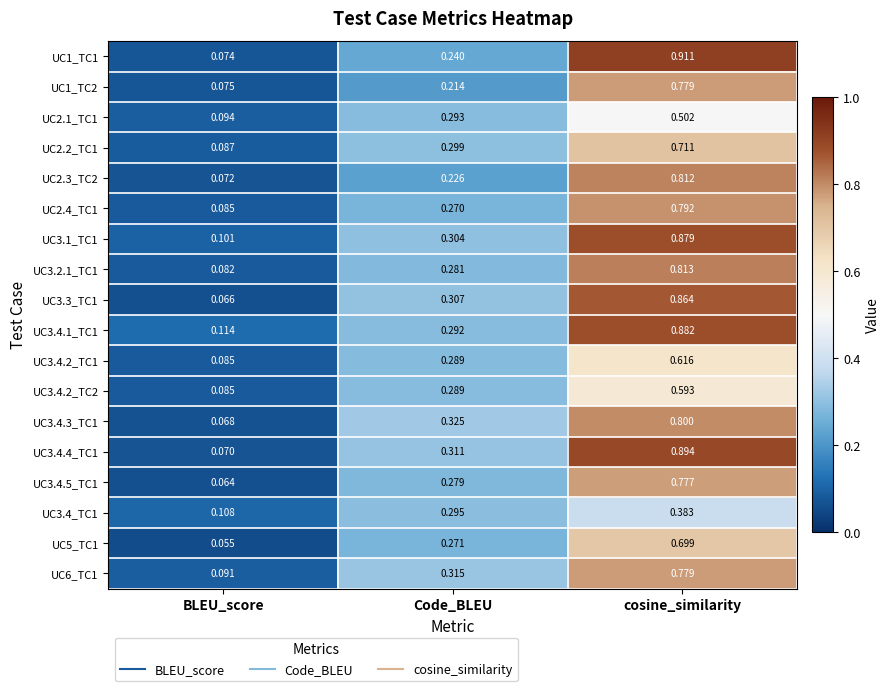

Is the value of UC2.2_TC1 at cosine_similarity greater than the value of UC3.4_TC1 at Code_BLEU?

Yes